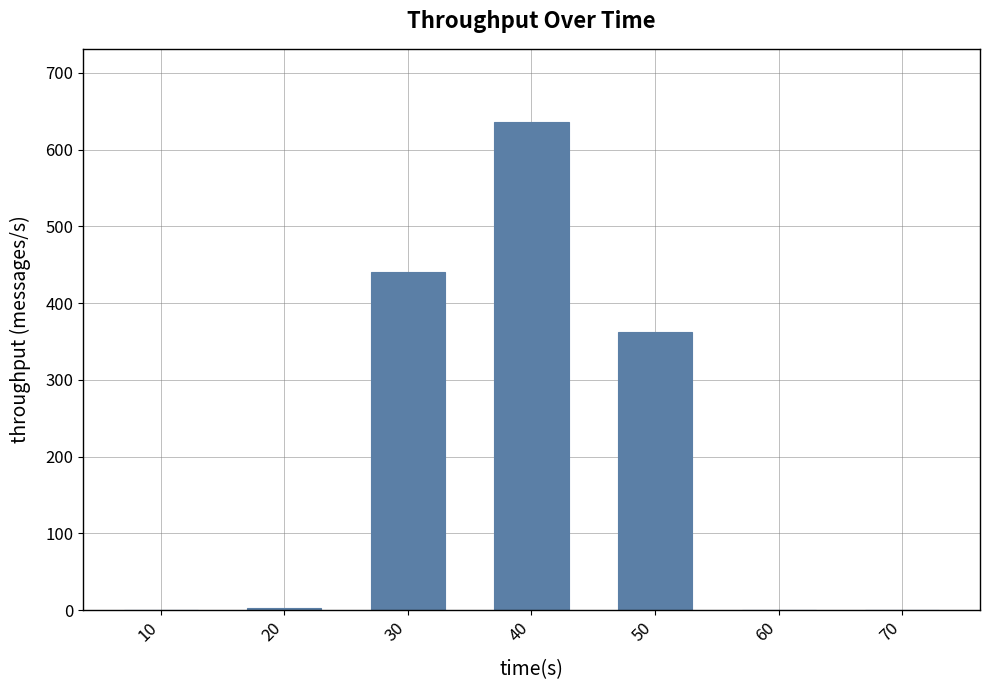

Between 30 and 60, which is larger?

30